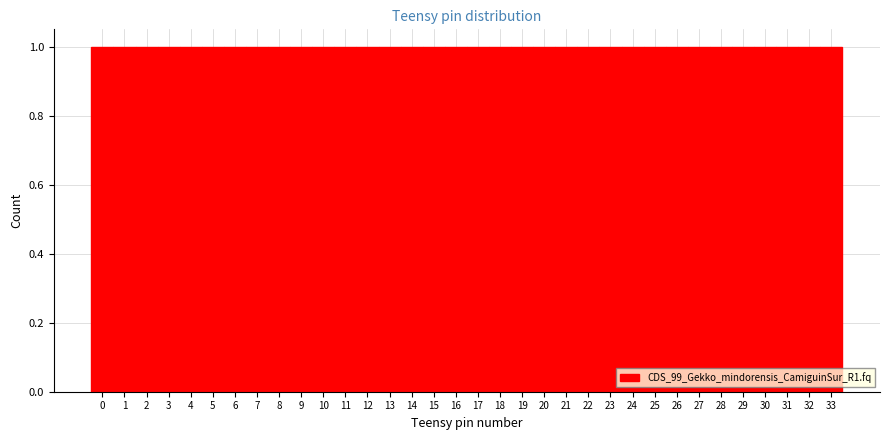

How tall is the bar that spans 11.5 to 12.5 on the x-axis? The values are not printed on the chart, so give them approximately, as read against the axis.

1